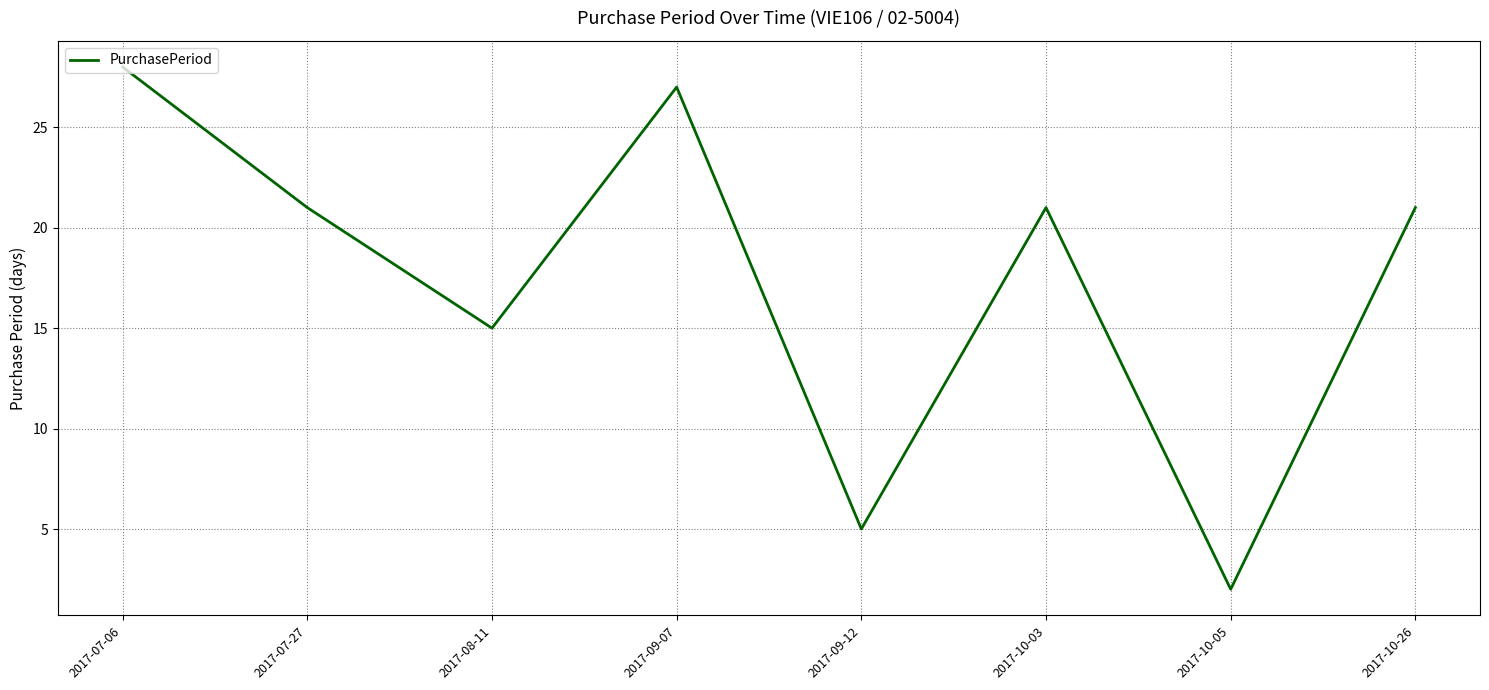

What position from the left is 2017-08-11?

3